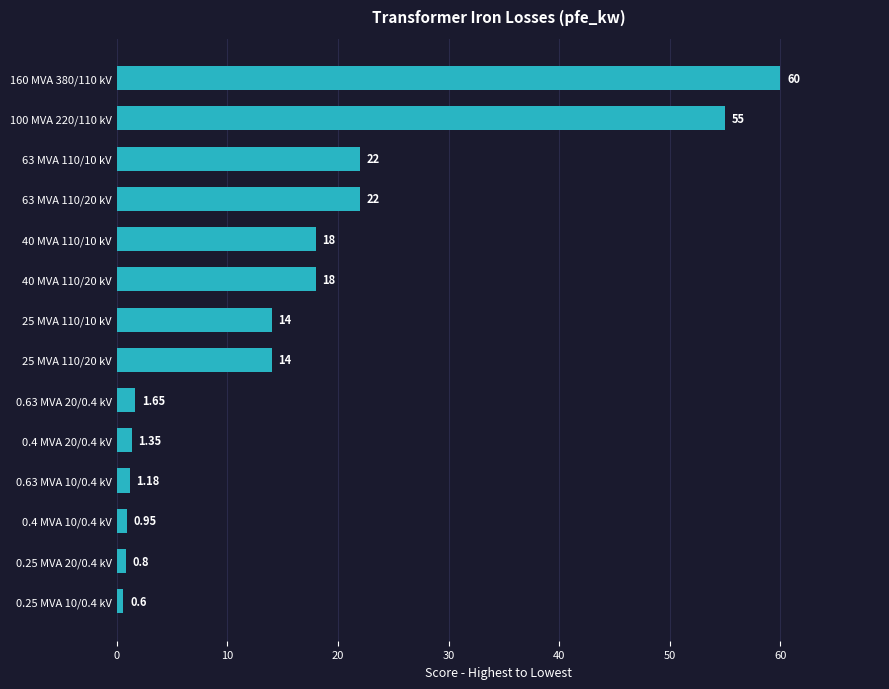

Between 160 MVA 380/110 kV and 0.25 MVA 10/0.4 kV, which is larger?

160 MVA 380/110 kV